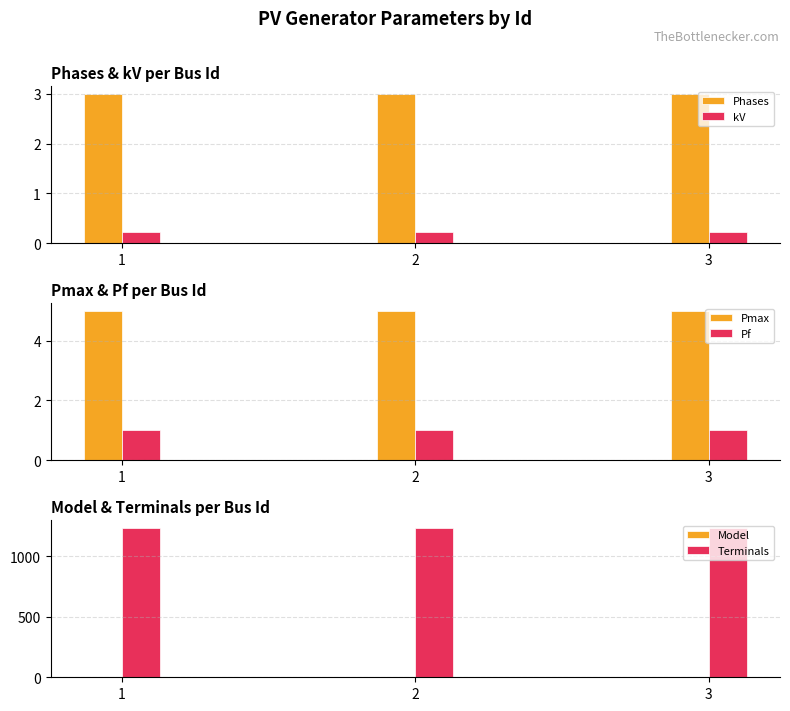

Rank the categories by Pf value from lowest to highest.

1, 2, 3